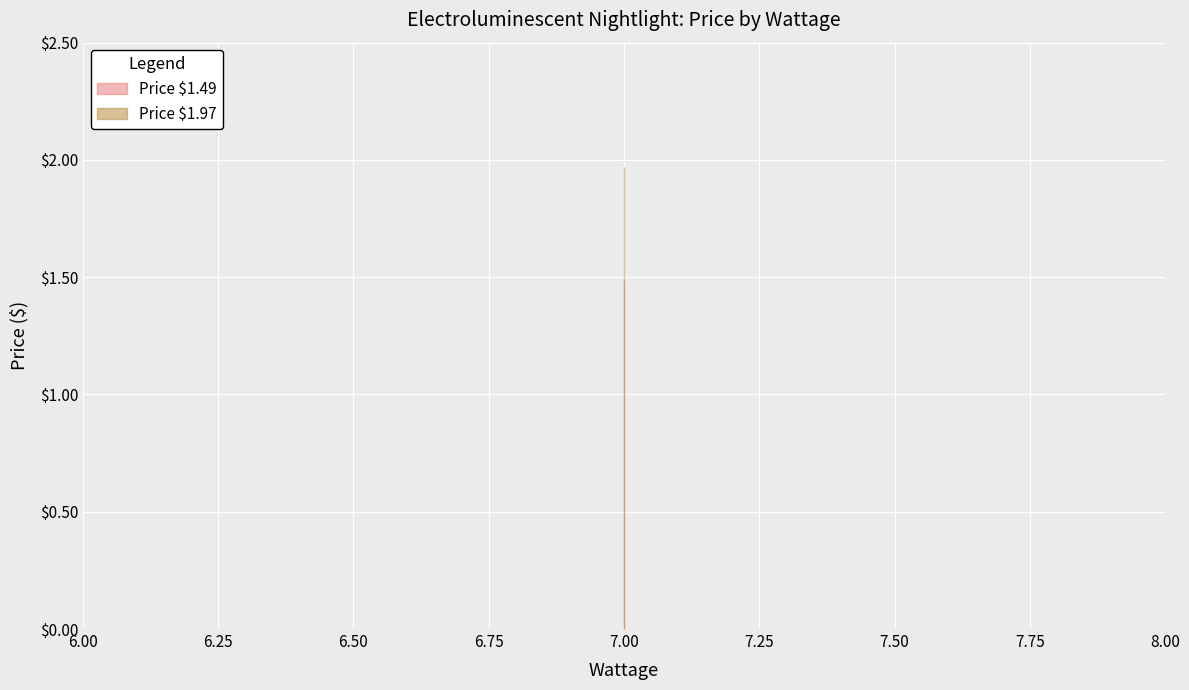

The value of Price $1.49 at 7 is 0.8. True or false?

False